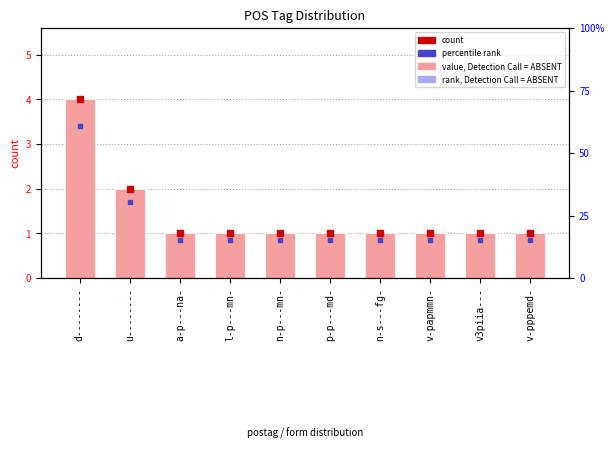

What is the highest value of the value, Detection Call = ABSENT series?

4.0